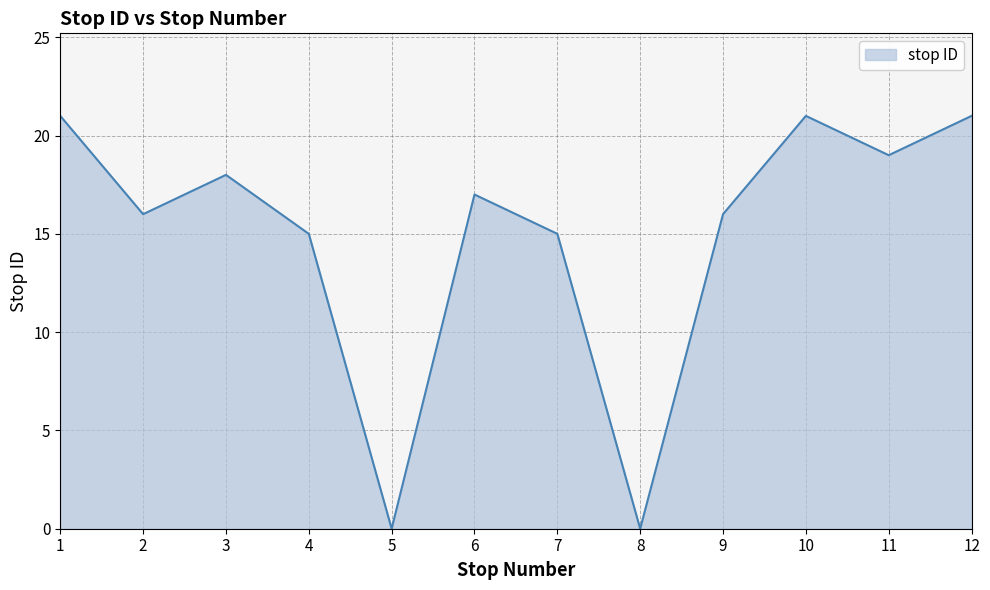

What is the sum of all values?

179